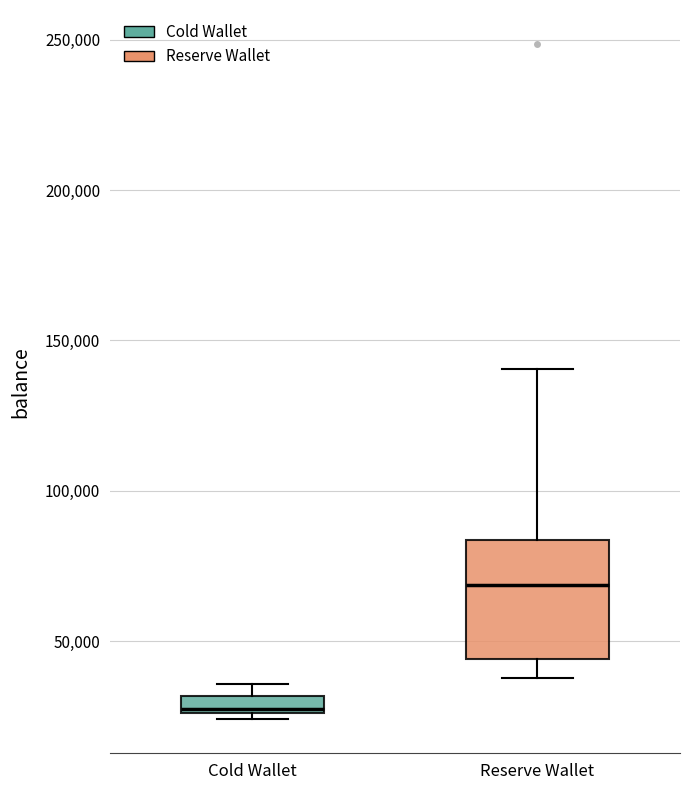

Where does the lower whisker of the box for Reserve Wallet end on the y-axis? The values are not printed on the chart, so give them approximately, as read against the axis.

40000